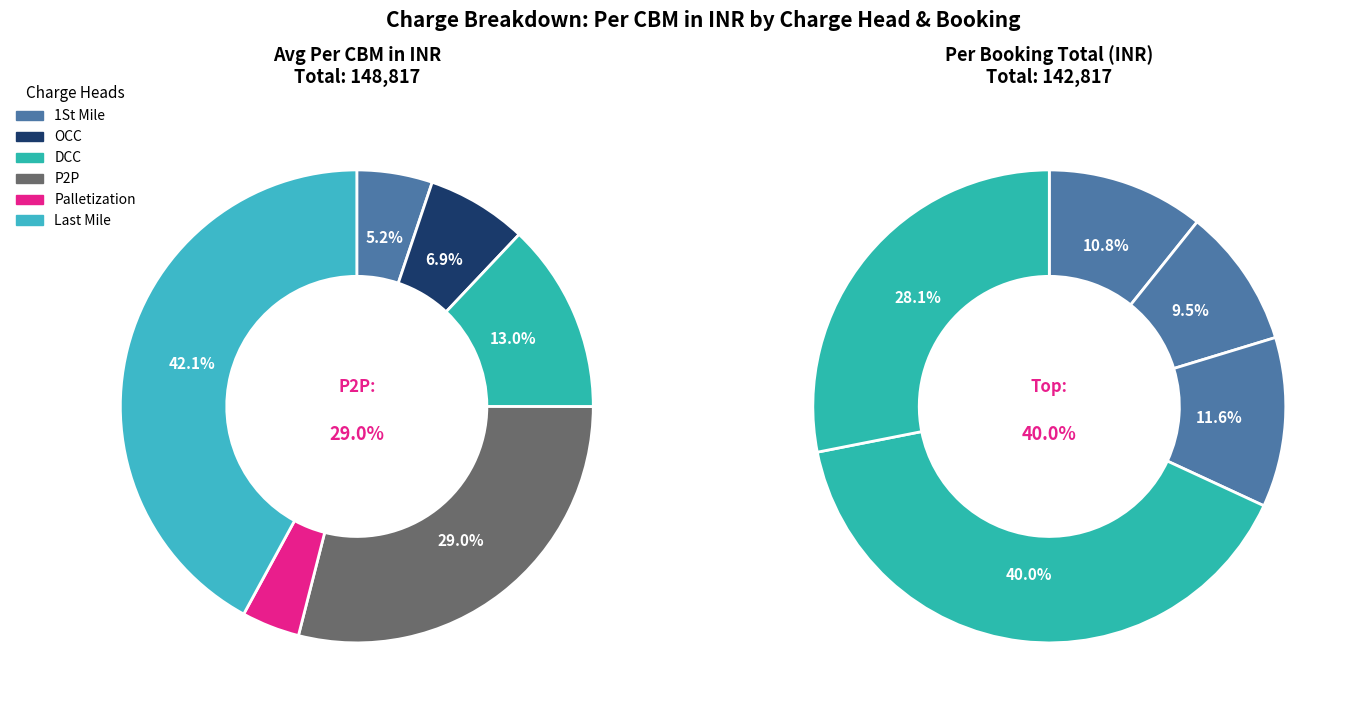

The Booking 1 (CMM0246LCL0044) slice represents 11% of the pie. True or false?

True